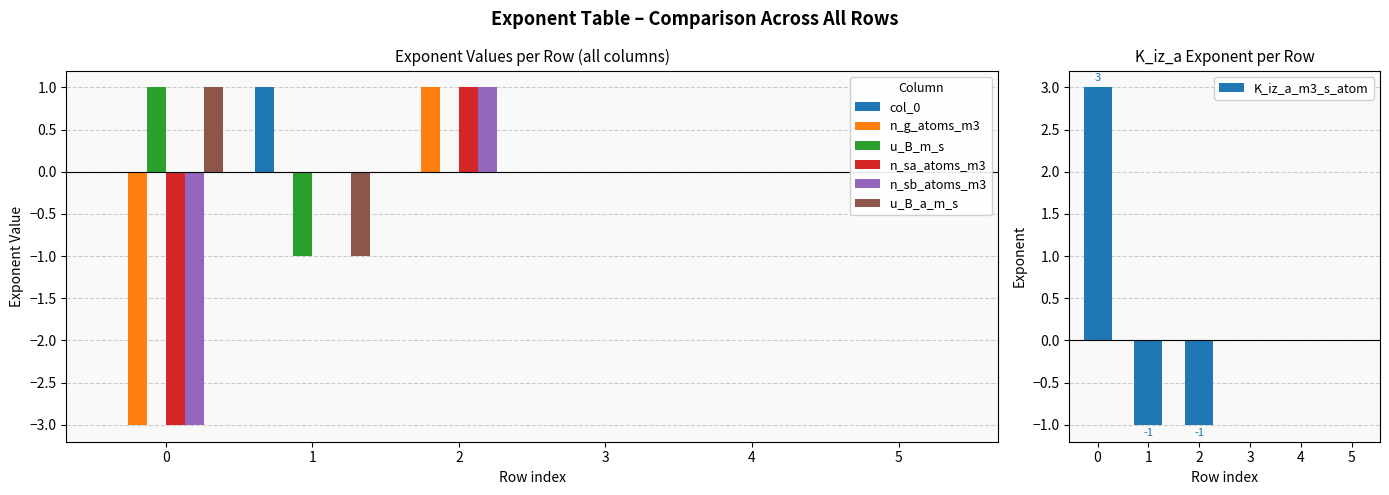

Reading left to right, list all the values displayed in this chart.

col_0: 0=0	1=1	2=0	3=0	4=0	5=0
n_g_atoms_m3: 0=-3	1=0	2=1	3=0	4=0	5=0
u_B_m_s: 0=1	1=-1	2=0	3=0	4=0	5=0
n_sa_atoms_m3: 0=-3	1=0	2=1	3=0	4=0	5=0
n_sb_atoms_m3: 0=-3	1=0	2=1	3=0	4=0	5=0
u_B_a_m_s: 0=1	1=-1	2=0	3=0	4=0	5=0